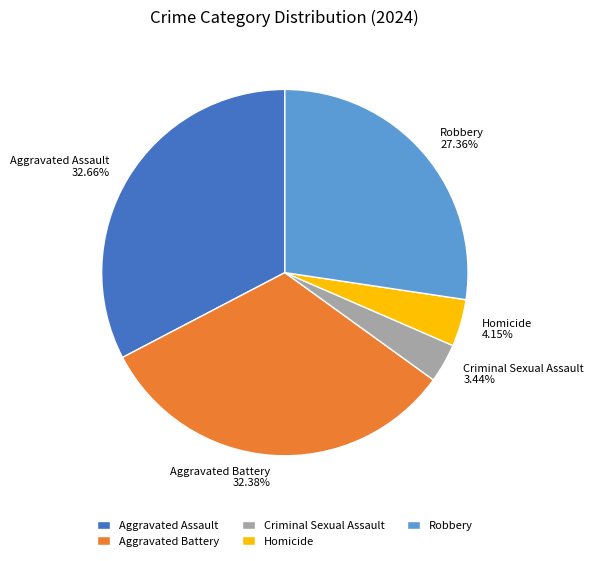

Is the sum of Homicide and Aggravated Battery greater than half?

No